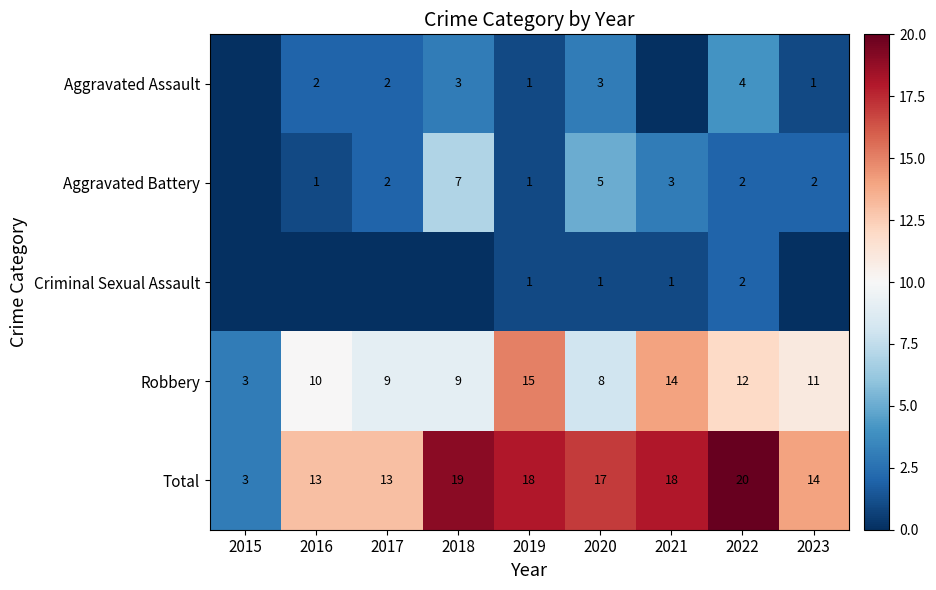

What value does the Robbery series have at 2016?

10